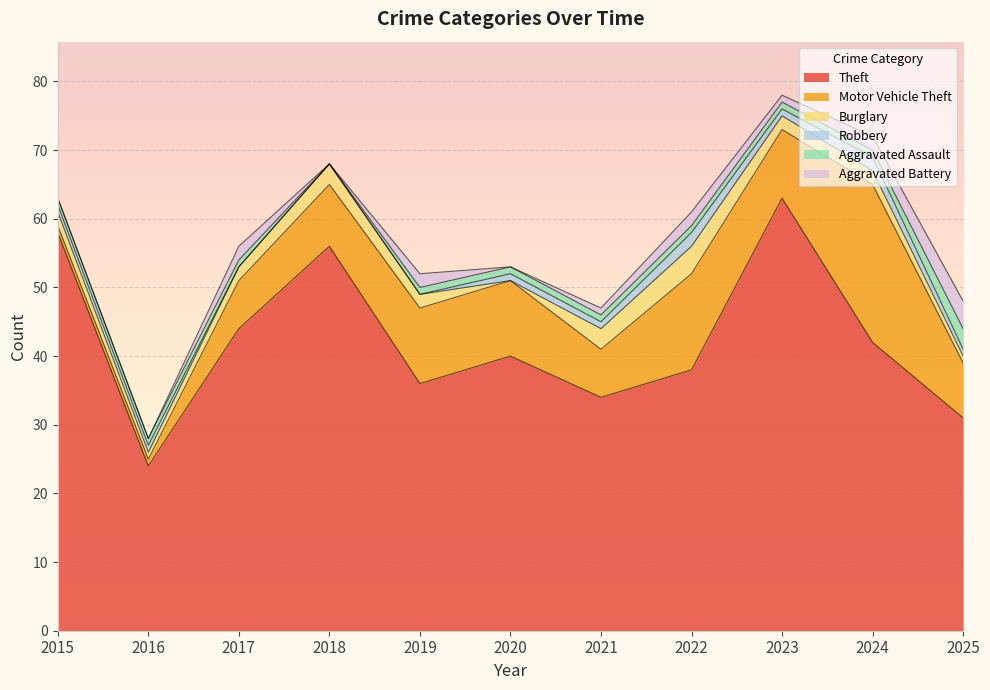

Read the Aggravated Battery value at 2022.

2